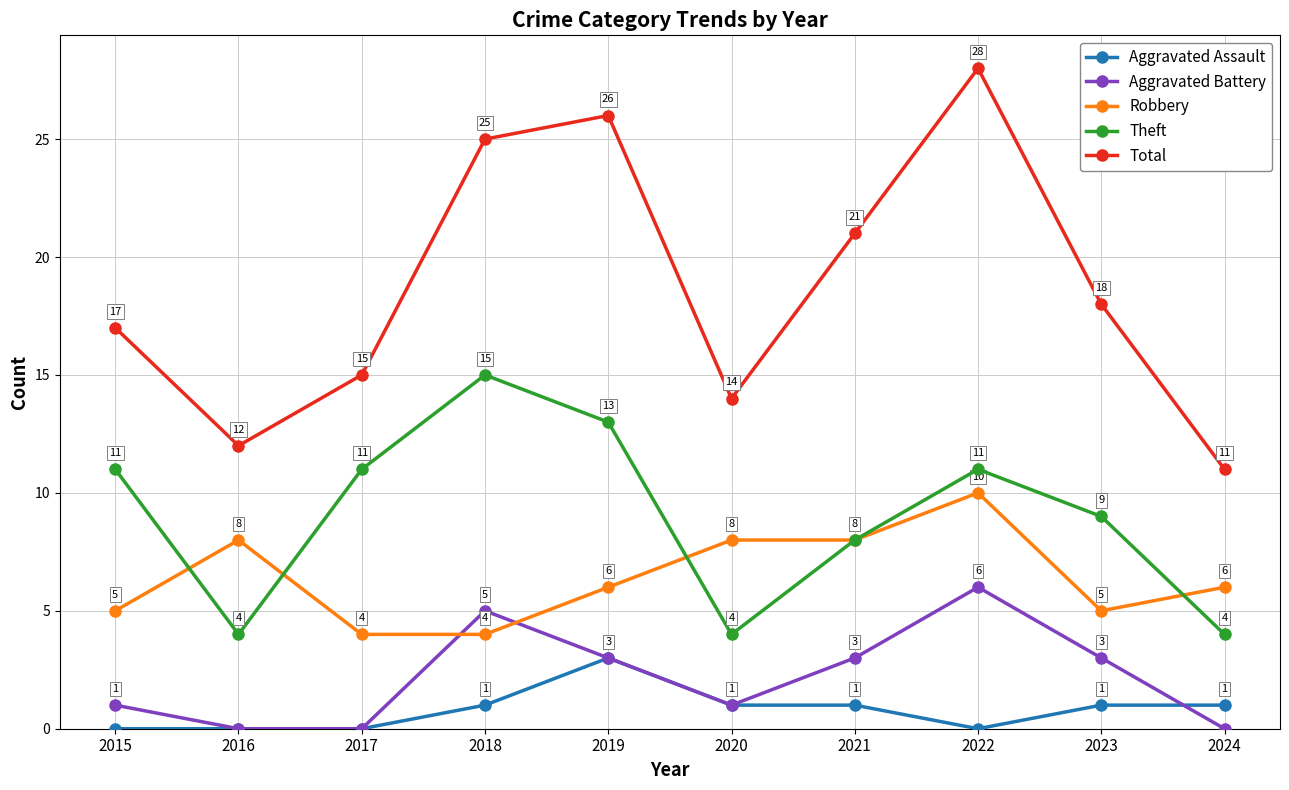

How many Aggravated Battery values are between 0 and 3?

8